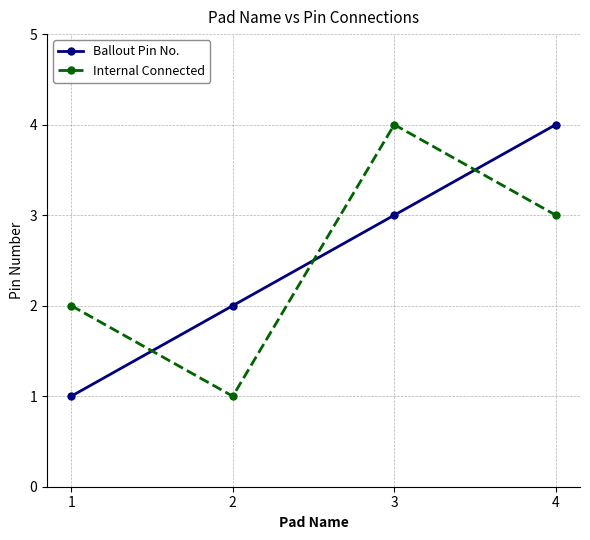

How many data points in Internal Connected are less than 3?

2